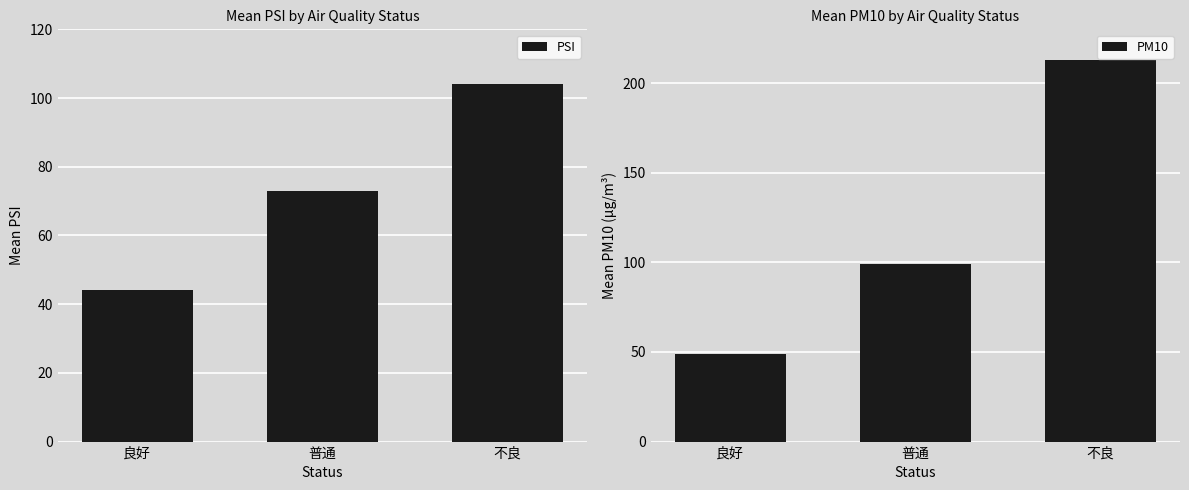

What is the sum of the PSI values at 良好 and 普通?

117.0